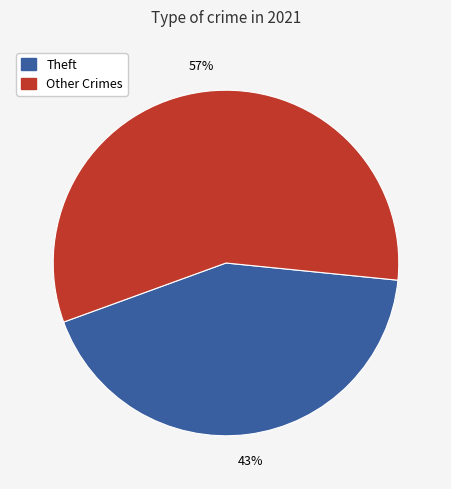

Is there a majority slice in this chart?

Yes